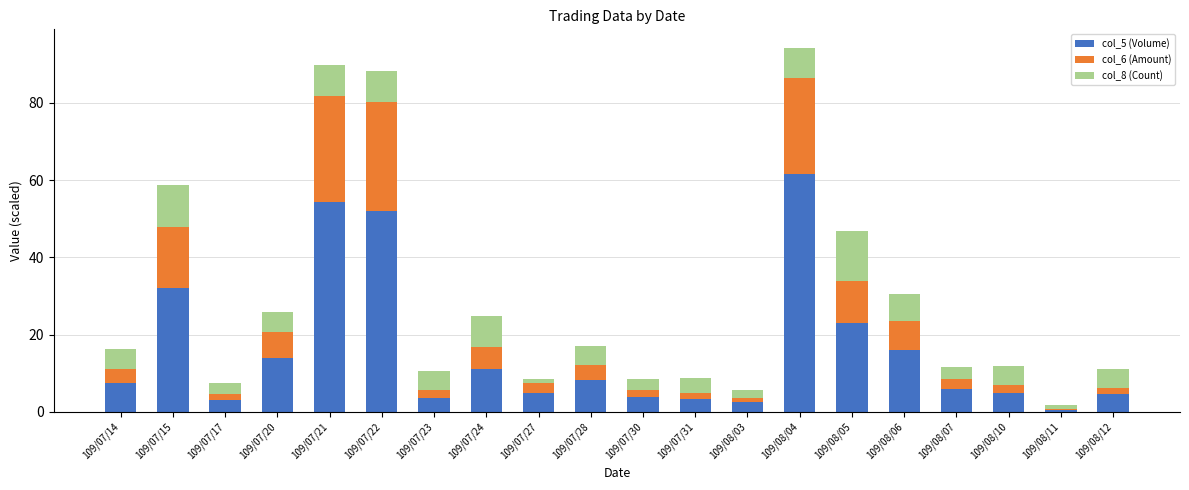

At which label does col_5 (Volume) reach its peak?

109/08/04